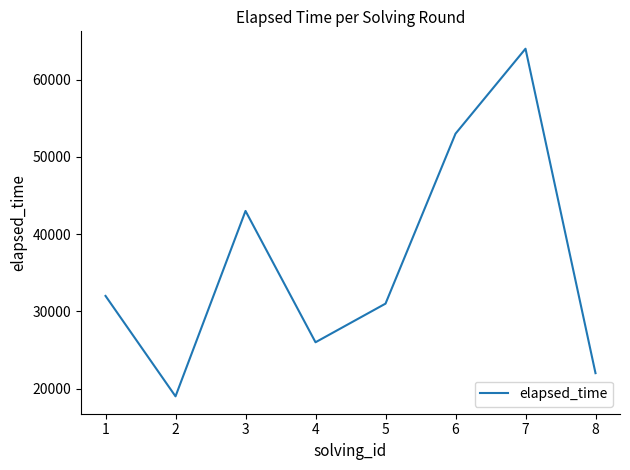

Rank the categories by value from highest to lowest.

7, 6, 3, 1, 5, 4, 8, 2